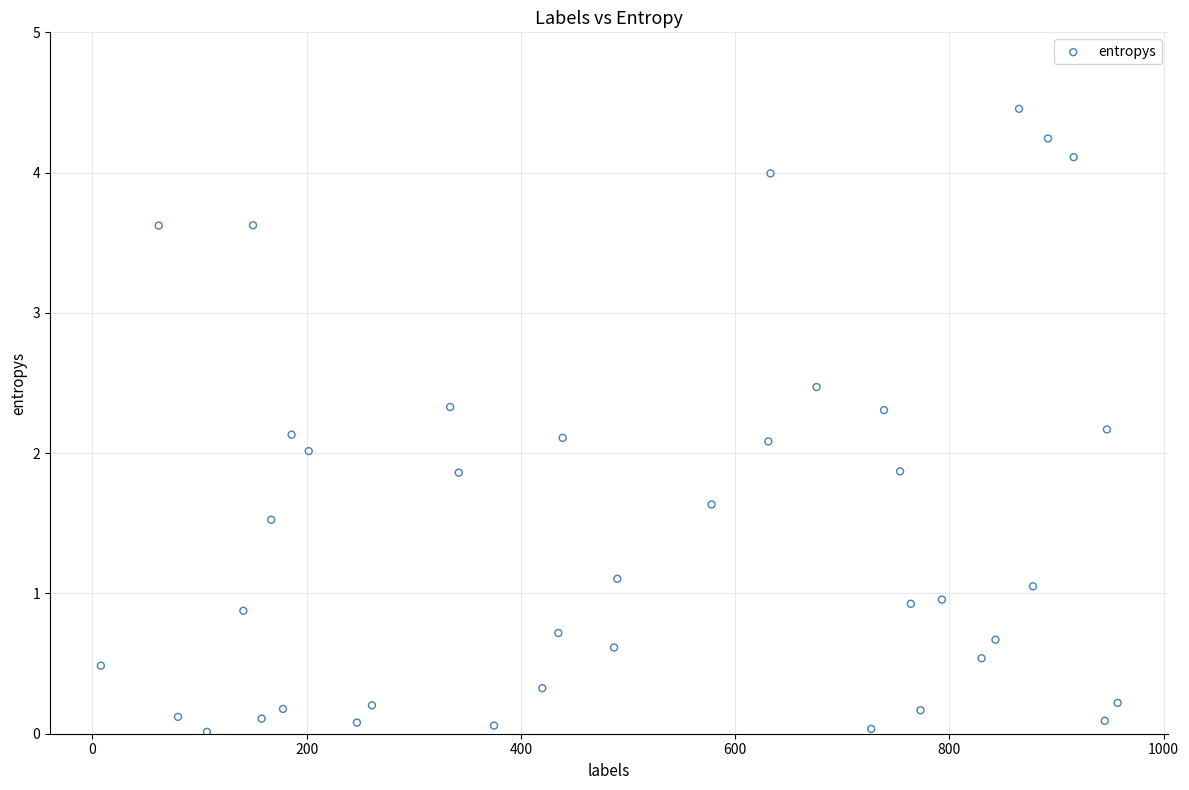

What is the range of X values (max minus min)?

949.0